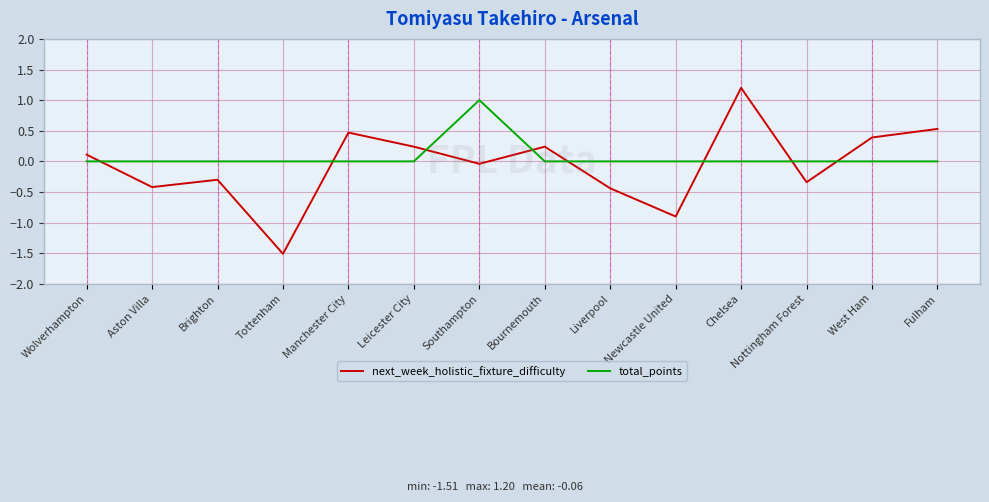

What position from the left is Chelsea?

11